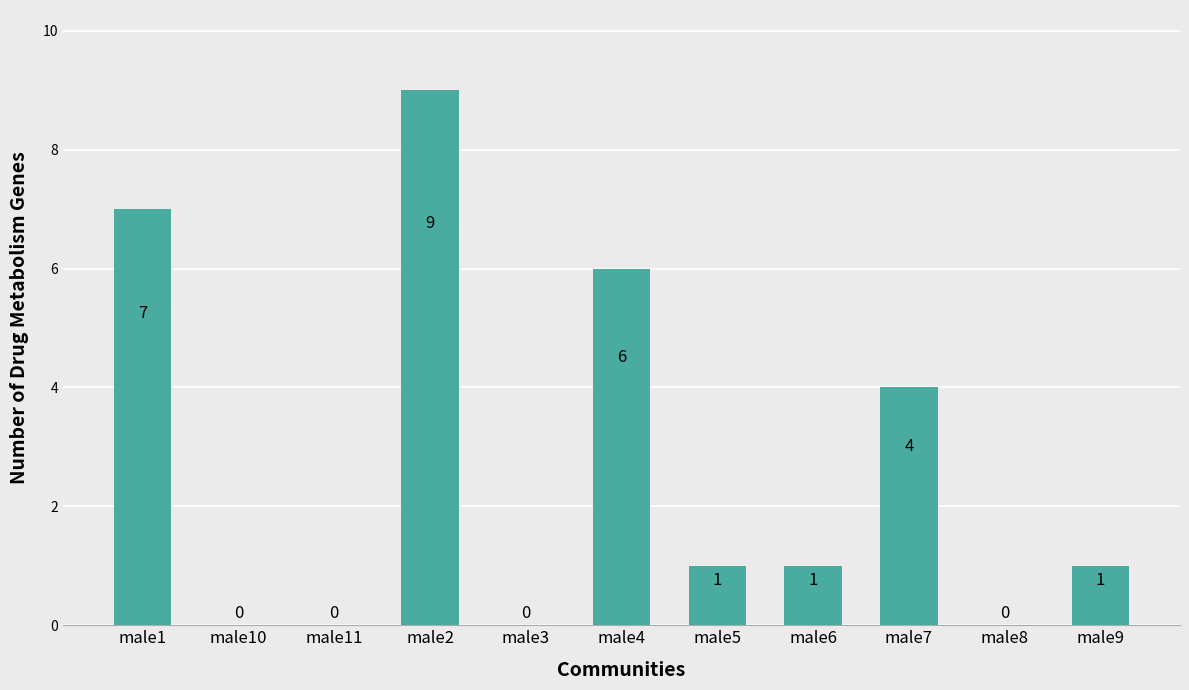

How many values are between 0 and 6?

9